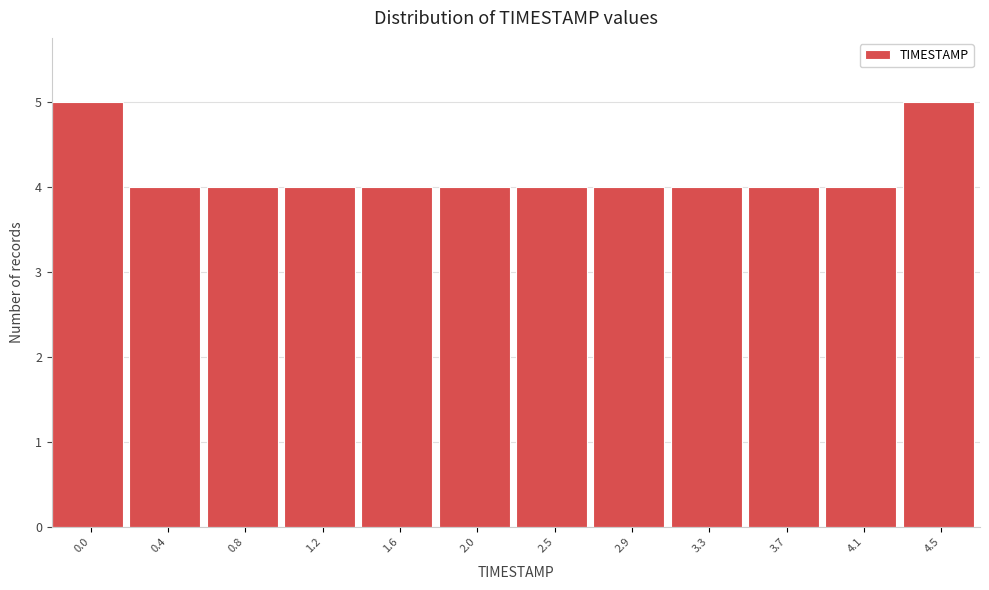

Reading left to right, what are all the values shown in this chart?

0.0=5	0.4=4	0.8=4	1.2=4	1.6=4	2.0=4	2.5=4	2.9=4	3.3=4	3.7=4	4.1=4	4.5=5